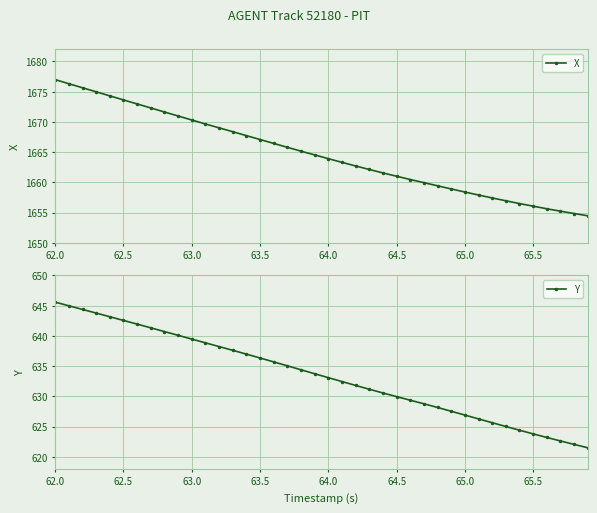

True or false: X and Y intersect in this chart.

False